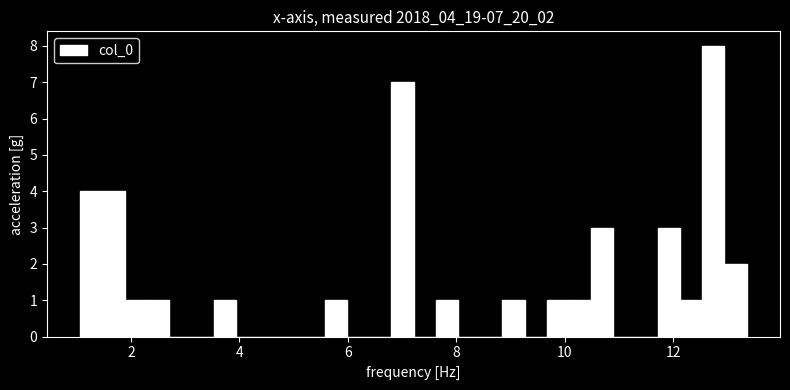

Around what value on the x-axis is the tallest bar? Give the approximate position of its centre, as read against the axis.

12.8